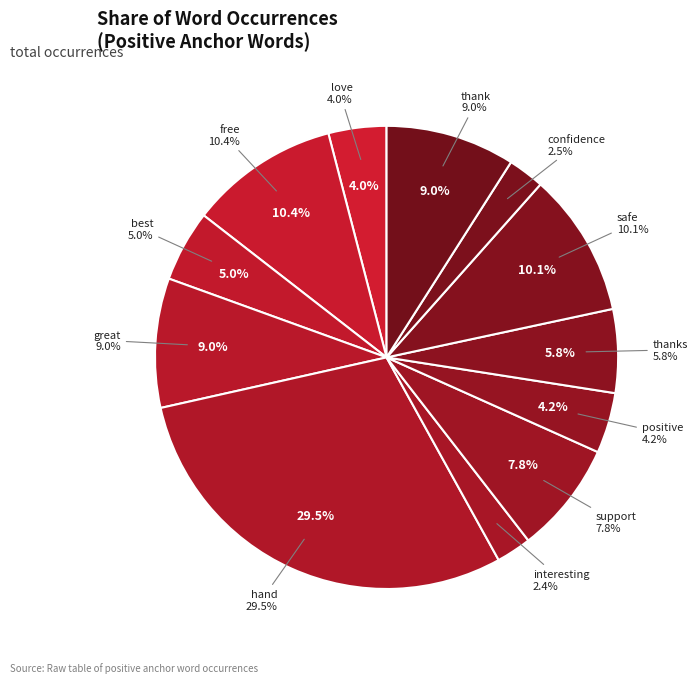

Approximately how many times larger is the value at best compared to interesting?

2.0